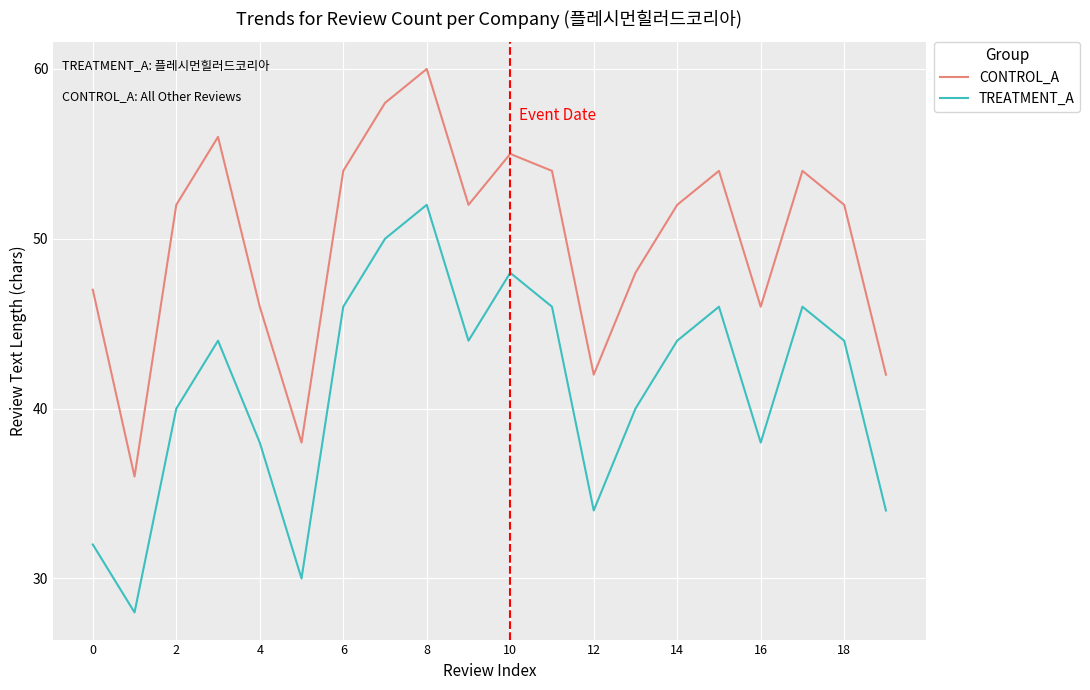

What is the greatest value displayed?

60